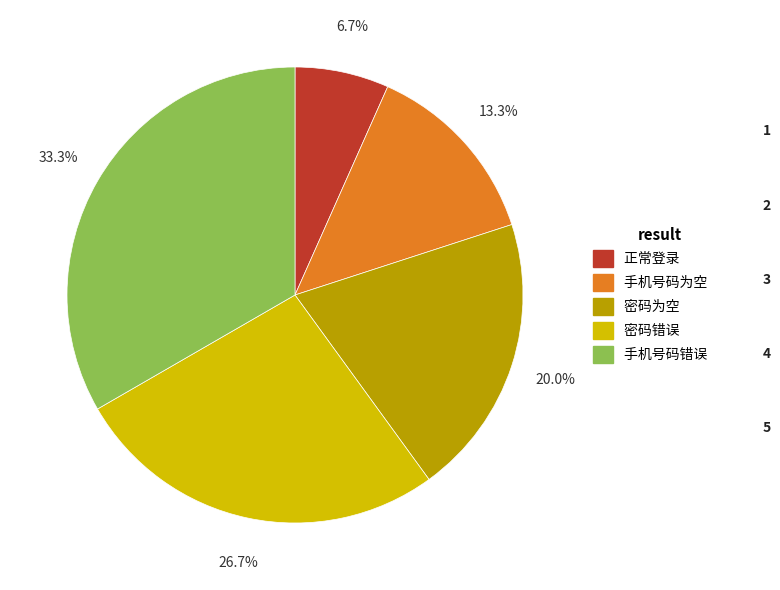

Approximately how many times larger is the value at 密码错误 compared to 手机号码为空?

2.0